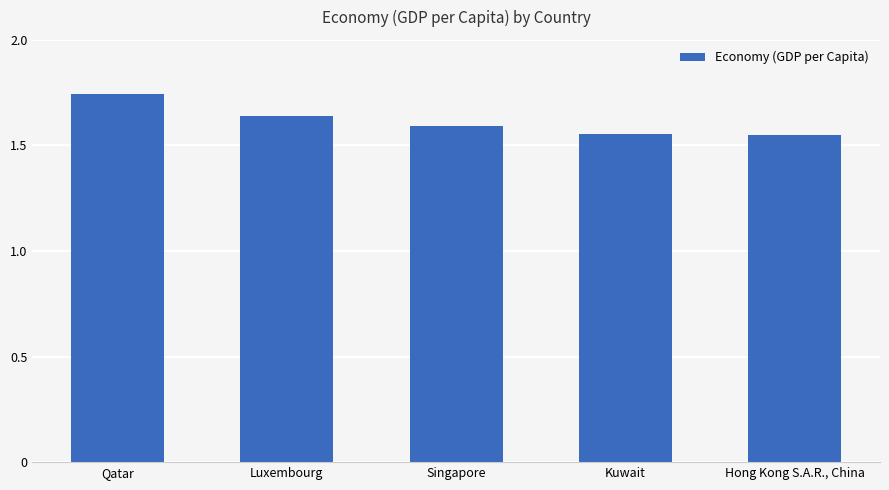

The value at Luxembourg is 0.5. True or false?

False